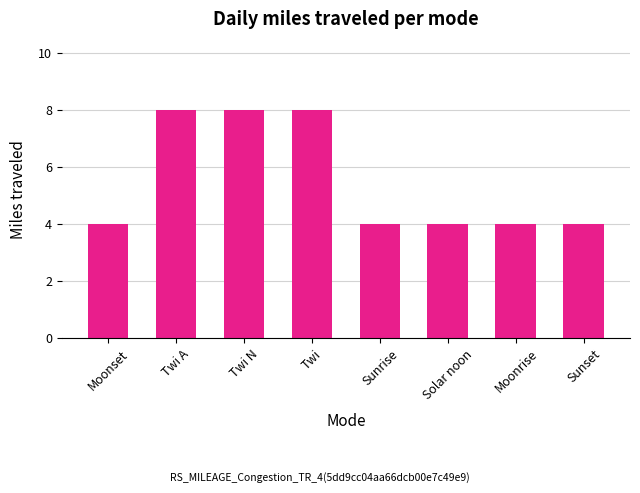

What is the smallest value displayed?

4